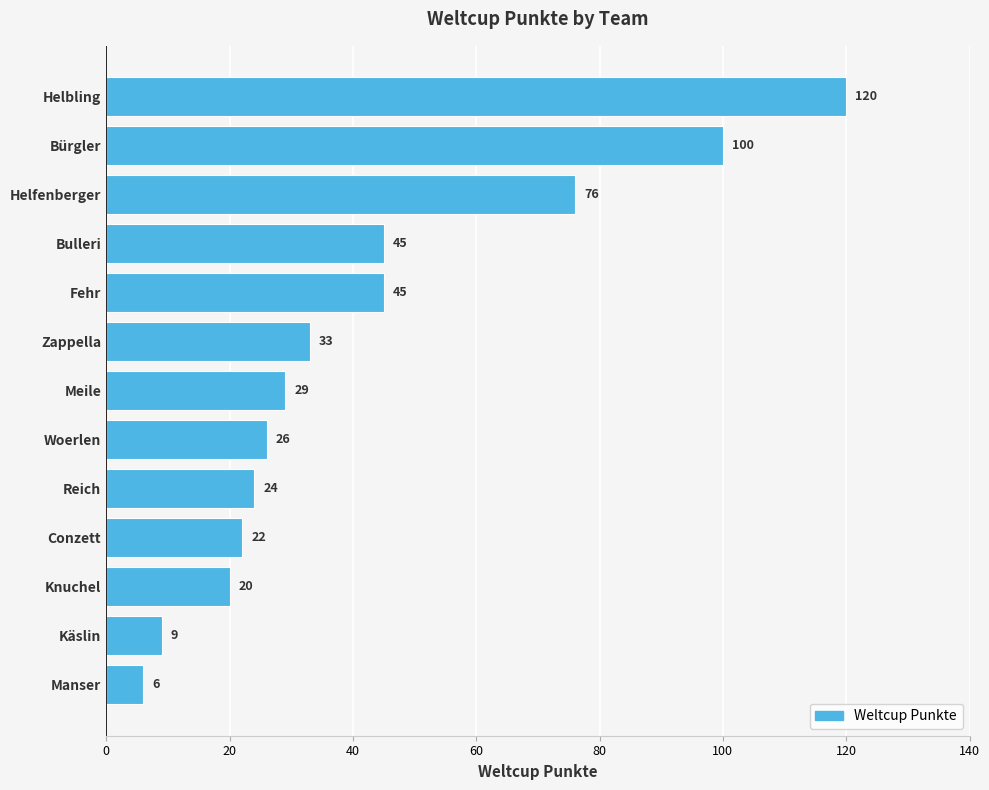

Reading top to bottom, extract all data points from this chart.

Helbling=120	Bürgler=100	Helfenberger=76	Bulleri=45	Fehr=45	Zappella=33	Meile=29	Woerlen=26	Reich=24	Conzett=22	Knuchel=20	Käslin=9	Manser=6